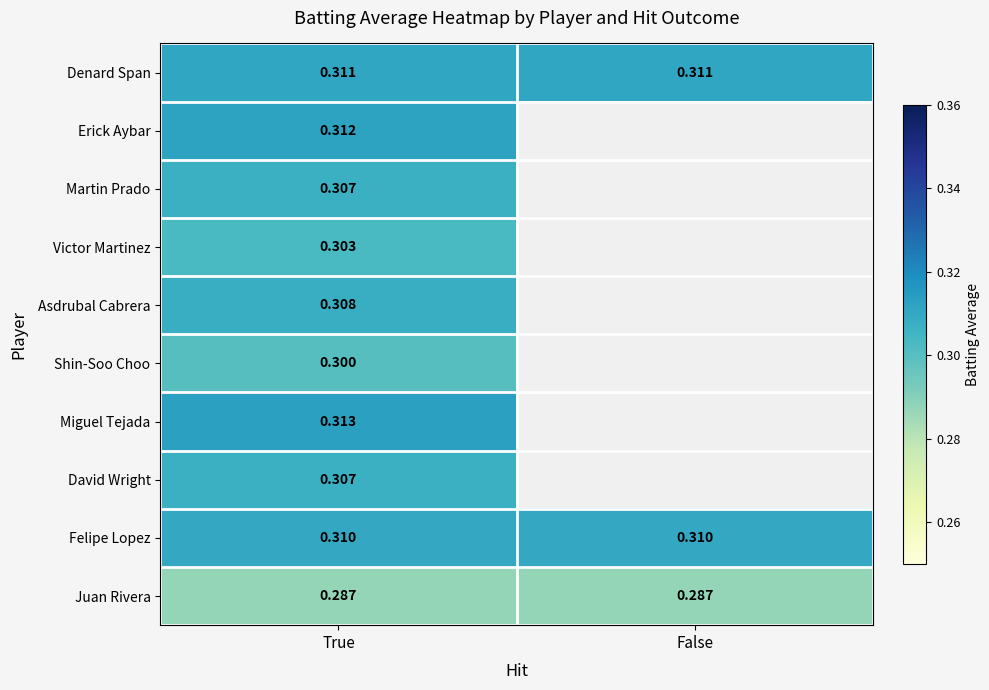

True or false: Asdrubal Cabrera has a value of 0.0 at False.

True